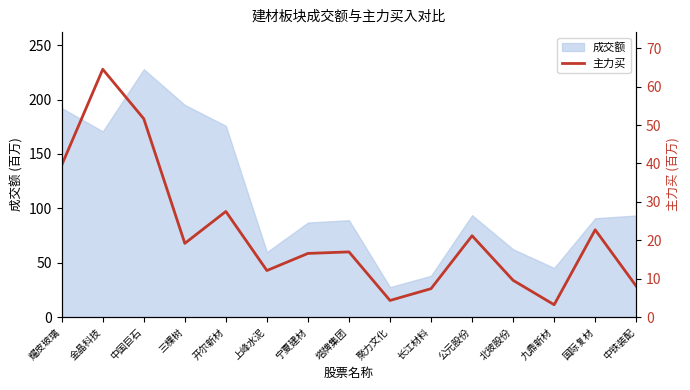

Reading right to left, what are all the values shown in this chart?

8.1	22.7	3.2	9.6	21.2	7.4	4.3	17.0	16.6	12.1	27.5	19.2	51.6	64.5	39.6